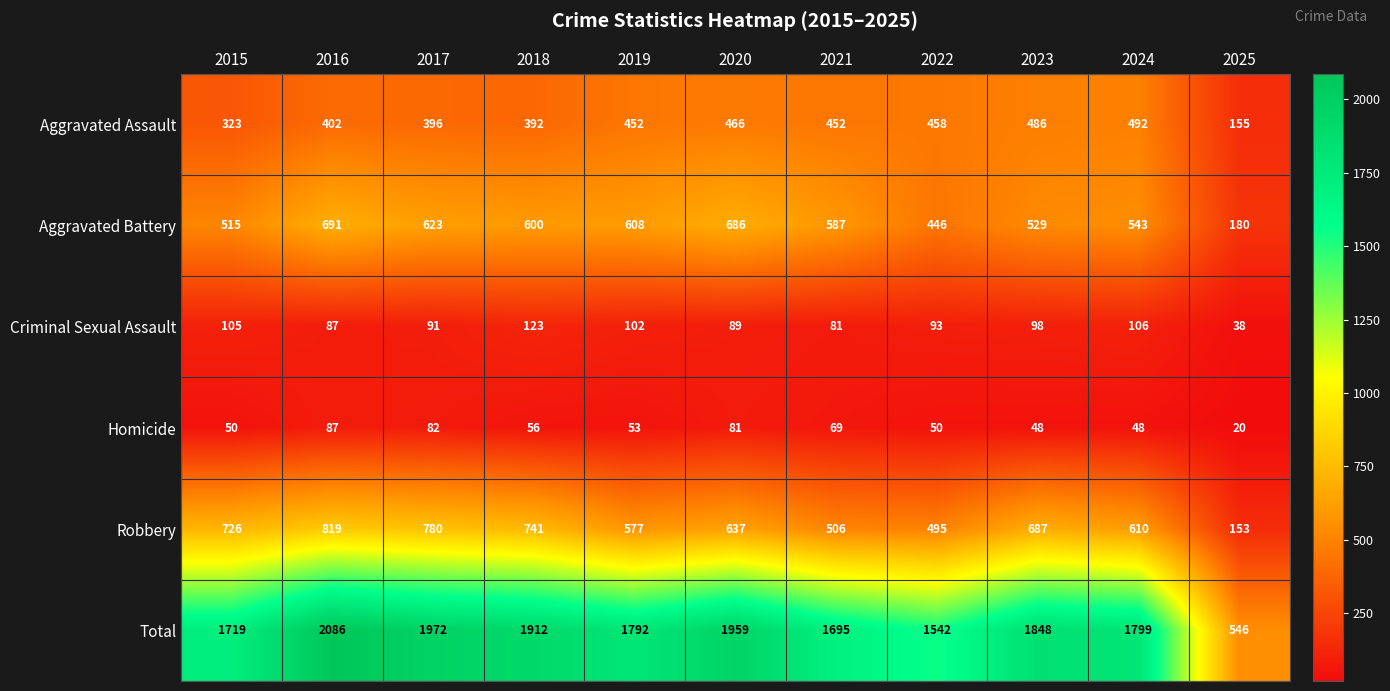

The value of Homicide at 2021 is 69. True or false?

True